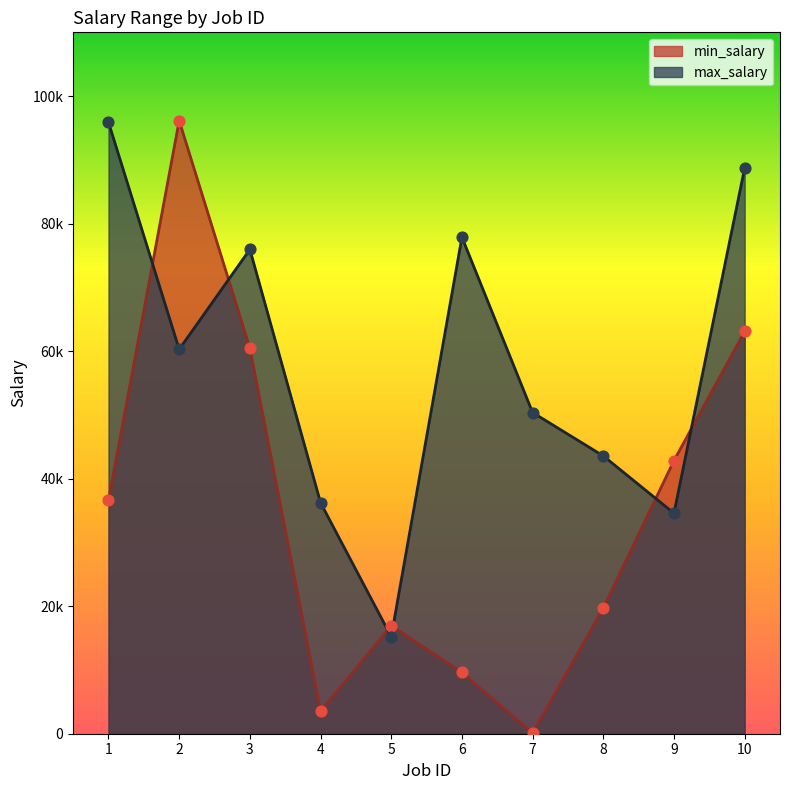

At how many categories does at least one series exceed 39690?

8